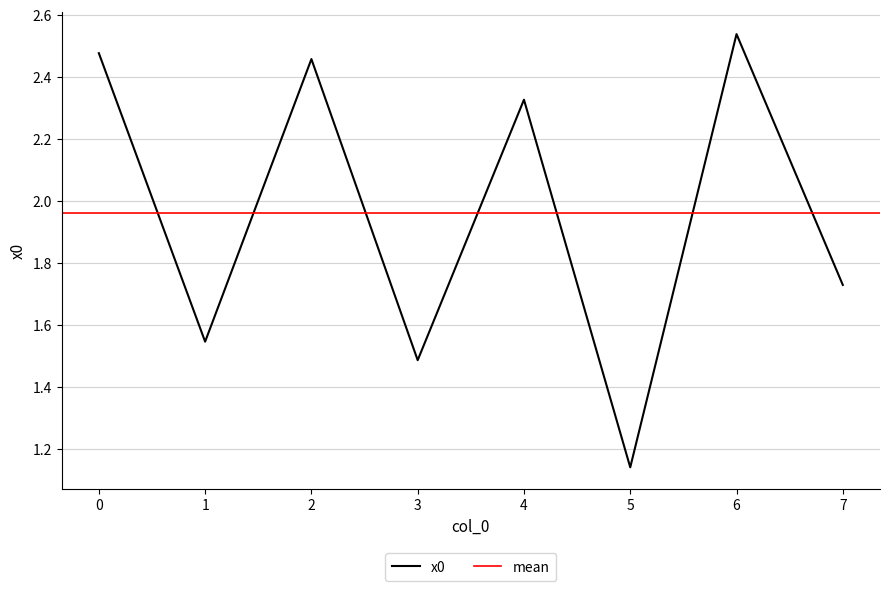

The value at 6 is 2.5. True or false?

True